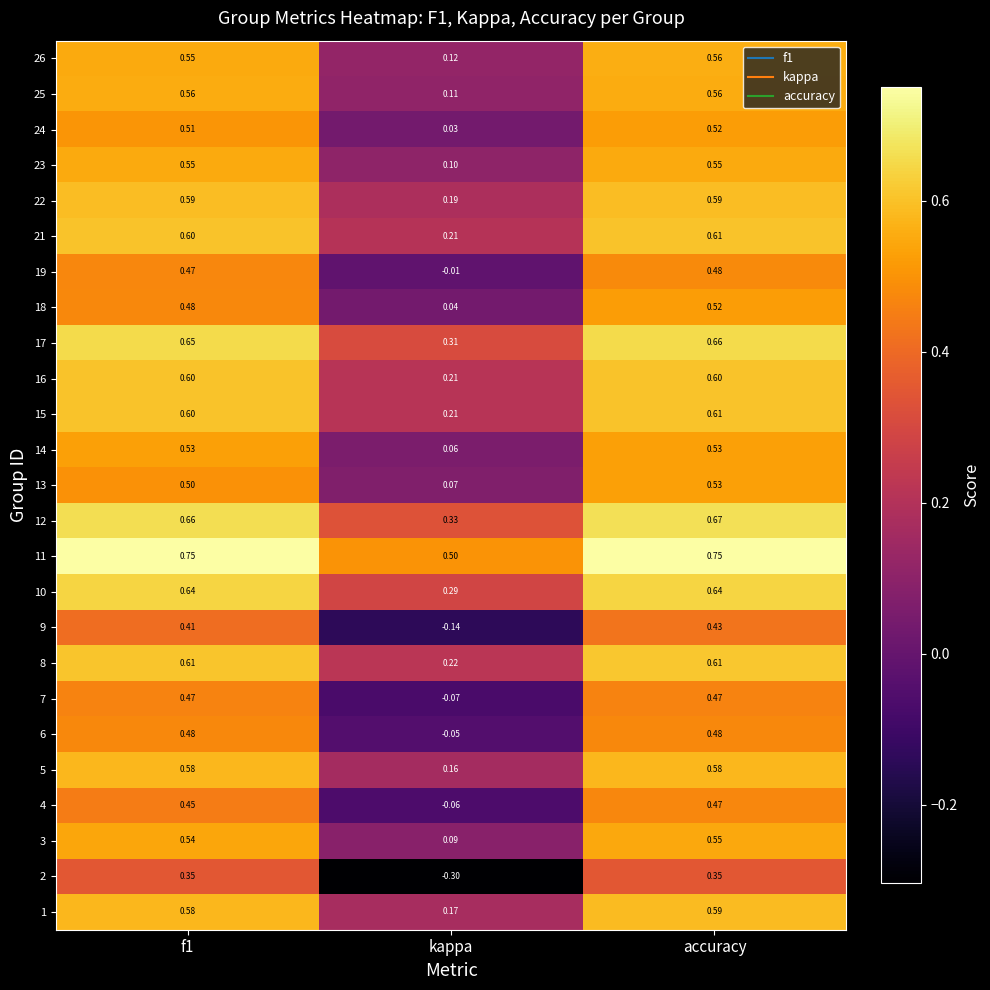

At which category does the chart reach its minimum across all series?

kappa